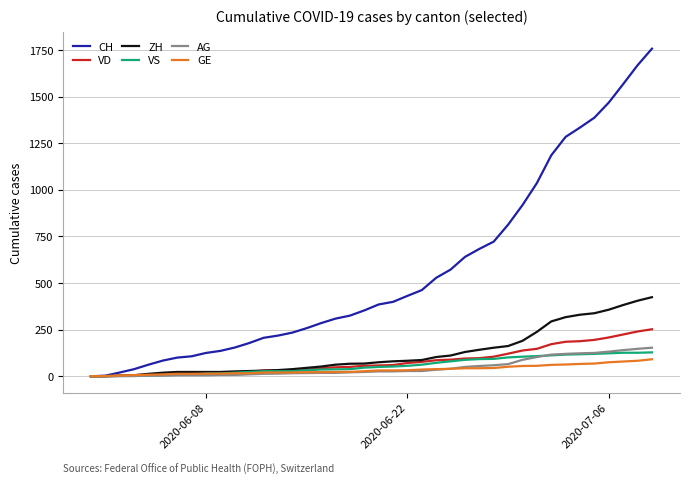

How many lines are shown in the chart?

6